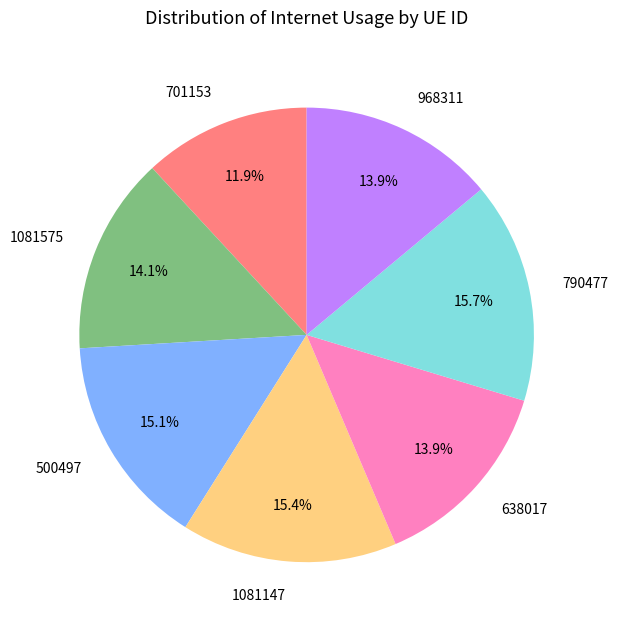

Between 701153 and 500497, which is larger?

500497